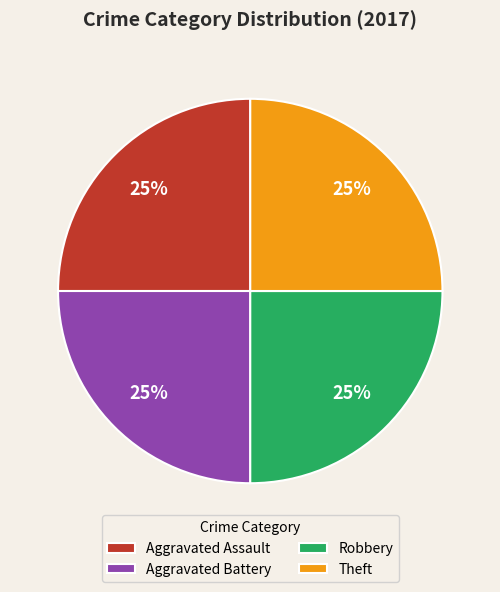

Is there a majority slice in this chart?

No